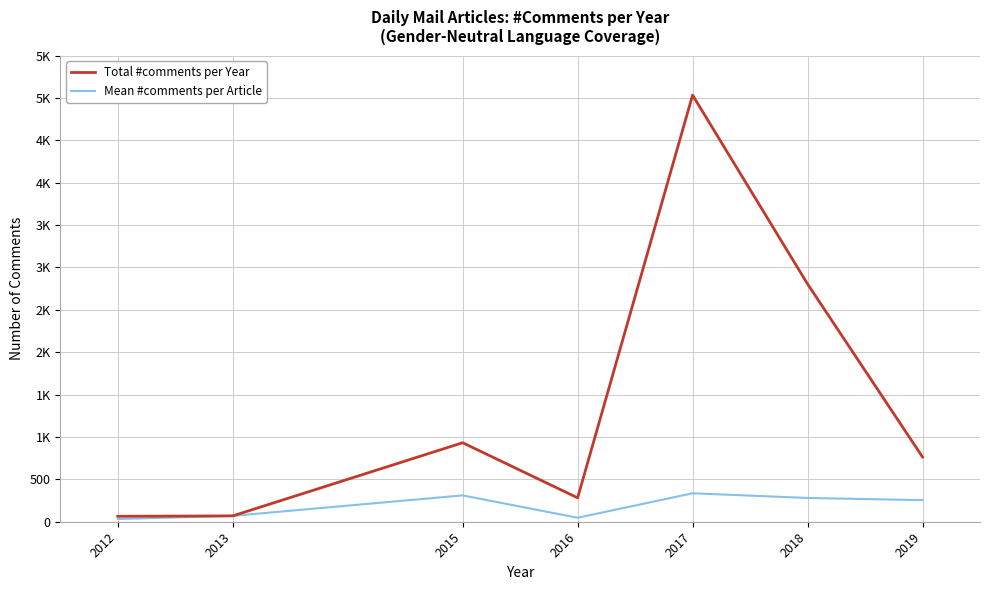

True or false: Mean #comments per Article has more than 2 points higher than both neighbors.

False